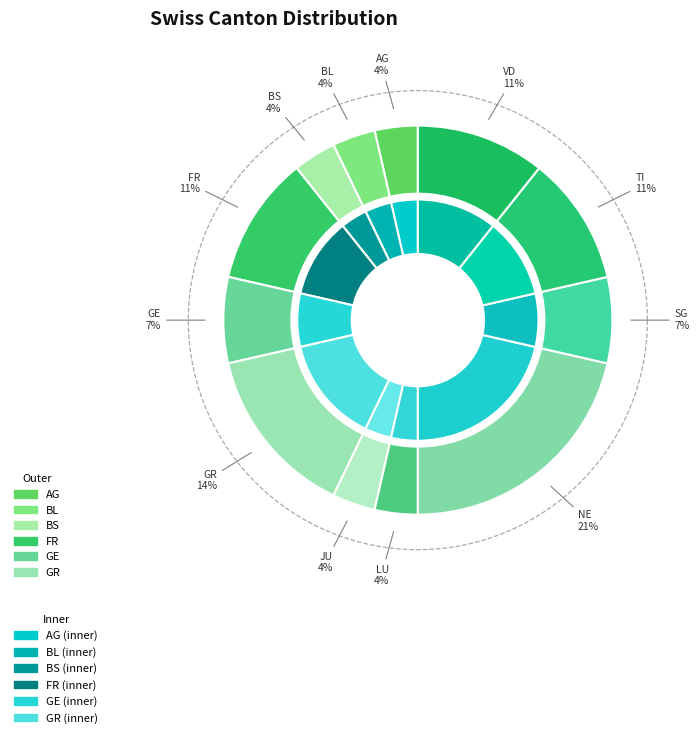

To the nearest percent, what is the average slice percentage?

8%